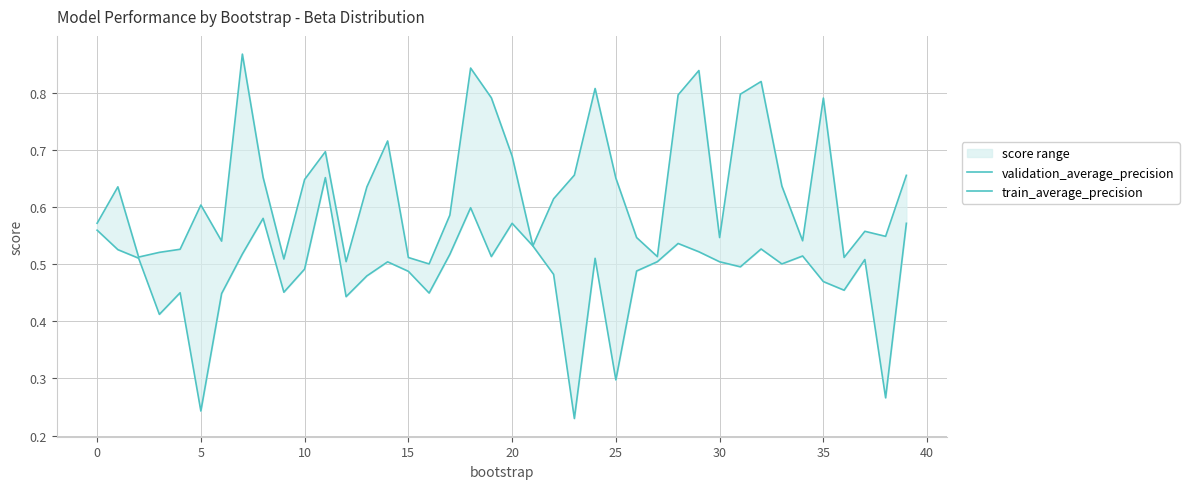

Where is train_average_precision nearest to the value 0?

23